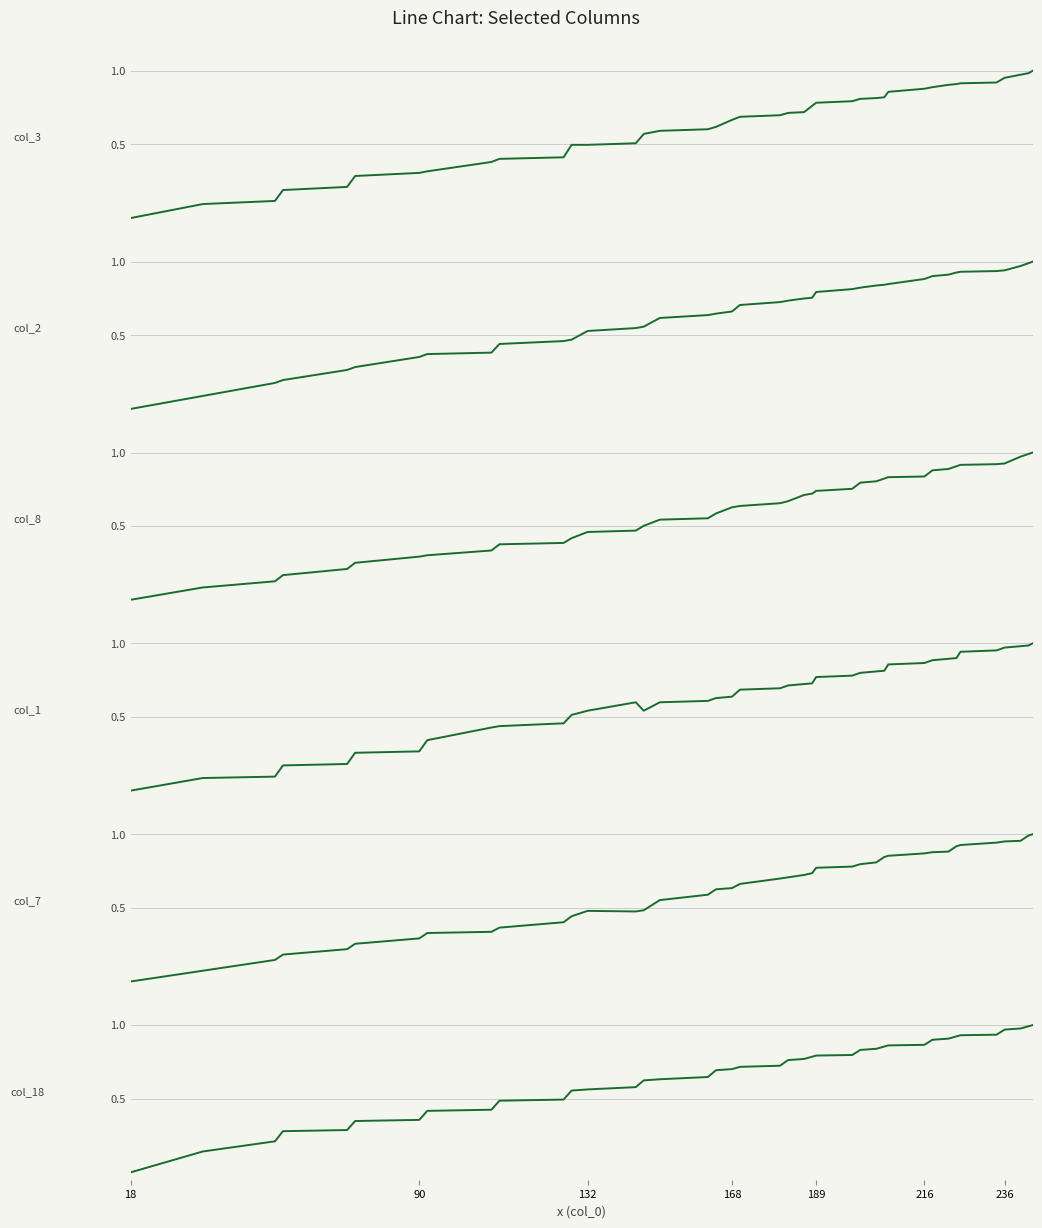

Which series has the largest range (max minus min)?

col_3